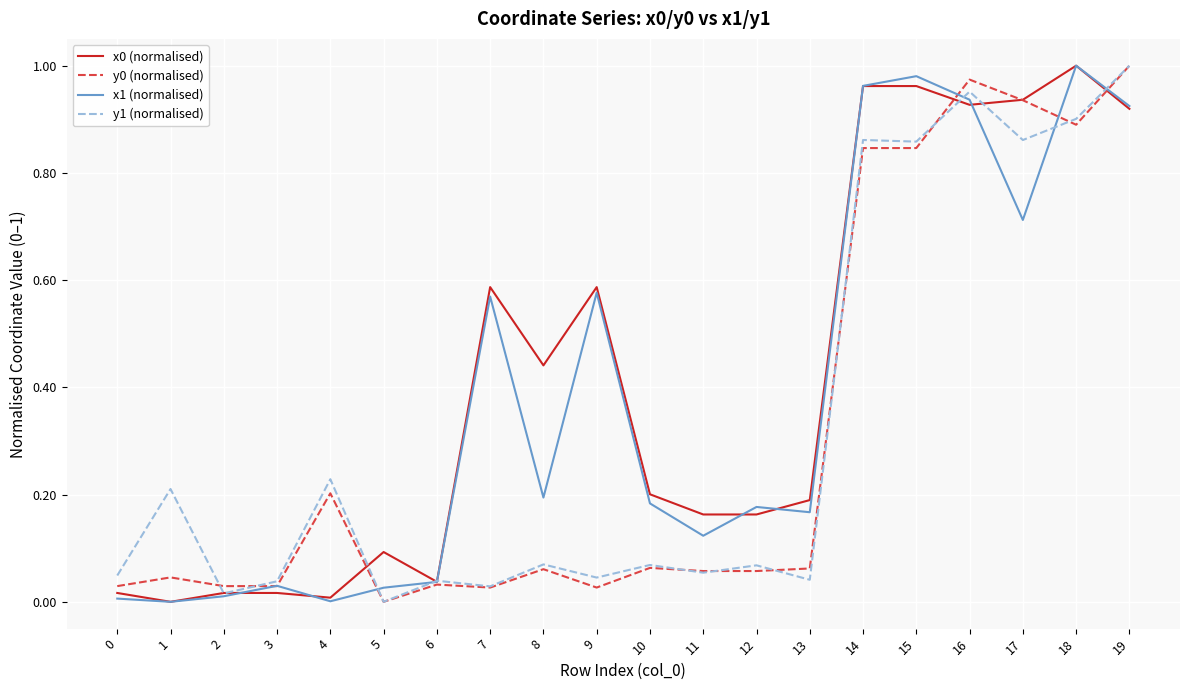

Is the value of y1 (normalised) at 12 greater than the value of x0 (normalised) at 8?

No